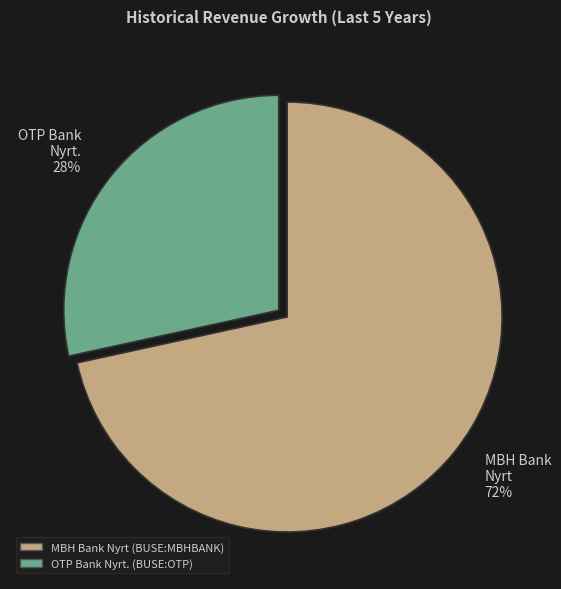

To the nearest percent, what is the combined percentage of OTP Bank Nyrt. (BUSE:OTP) and MBH Bank Nyrt (BUSE:MBHBANK)?

100%